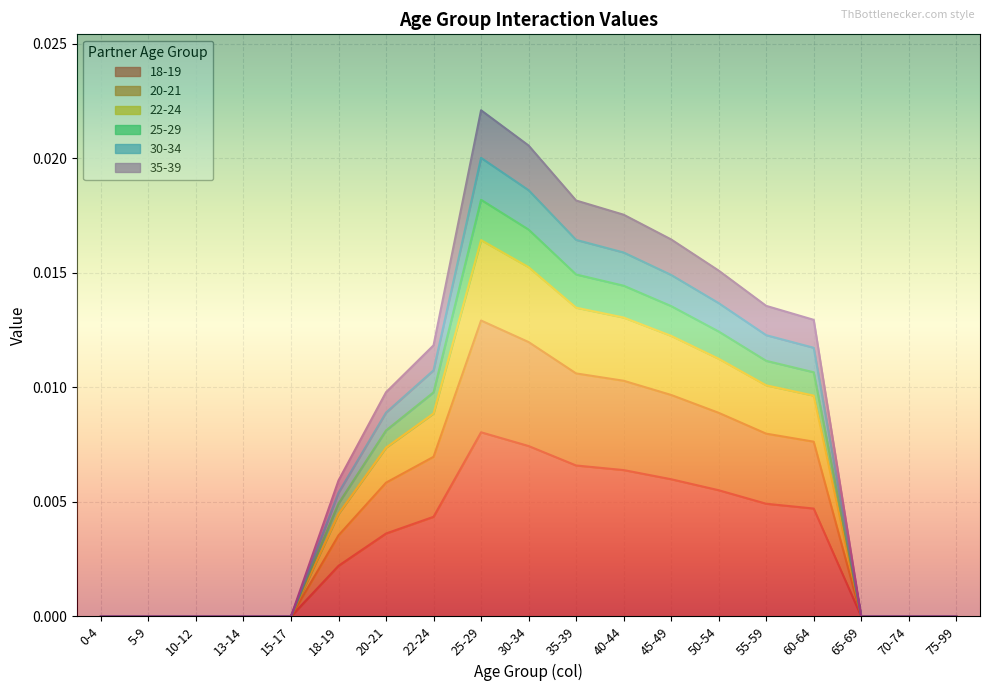

Rank the series at 10-12 from lowest to highest value.

18-19, 20-21, 22-24, 25-29, 30-34, 35-39